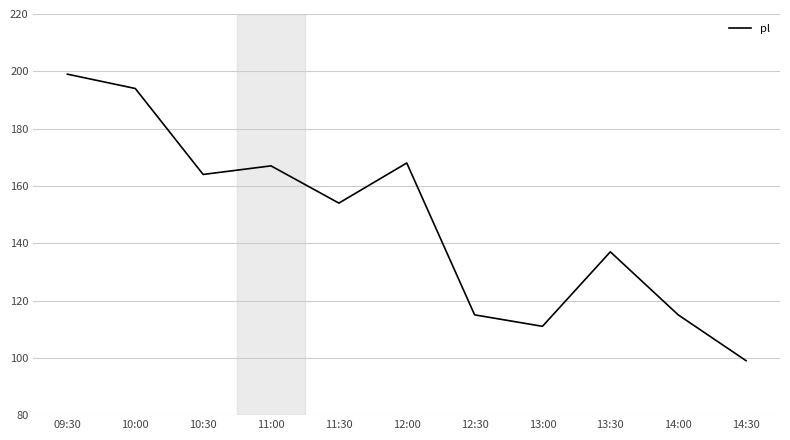

Approximately how many times larger is the value at 11:30 compared to 12:30?

1.3